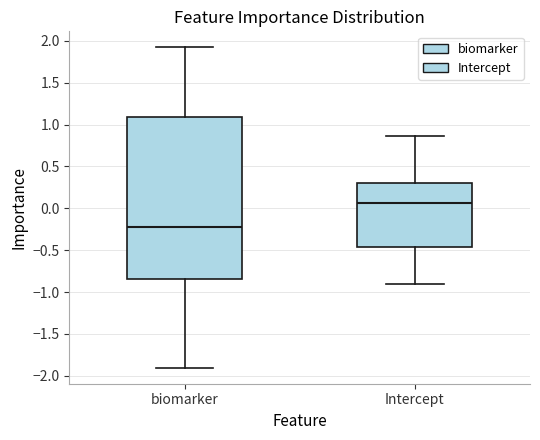

Which box's median line is the highest?

Intercept